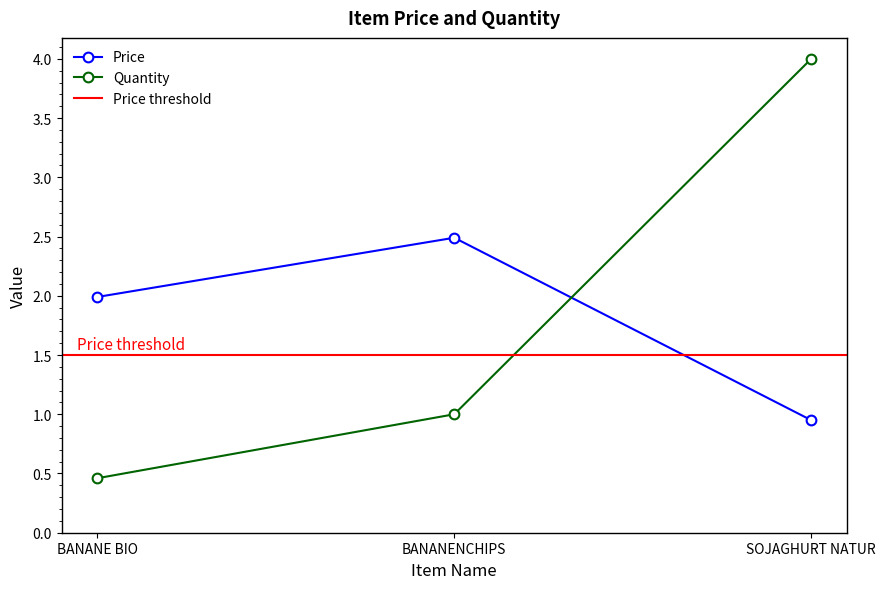

Which category has the highest value in the Quantity series?

SOJAGHURT NATUR